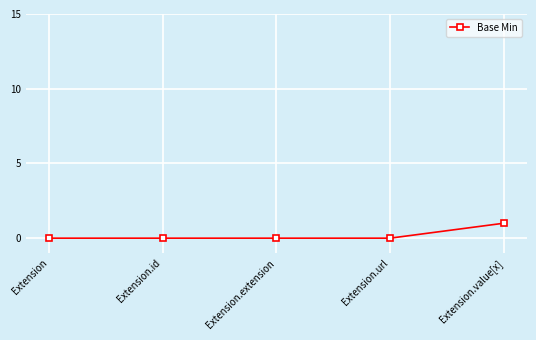

What is the label of the 5th point from the left?

Extension.value[x]